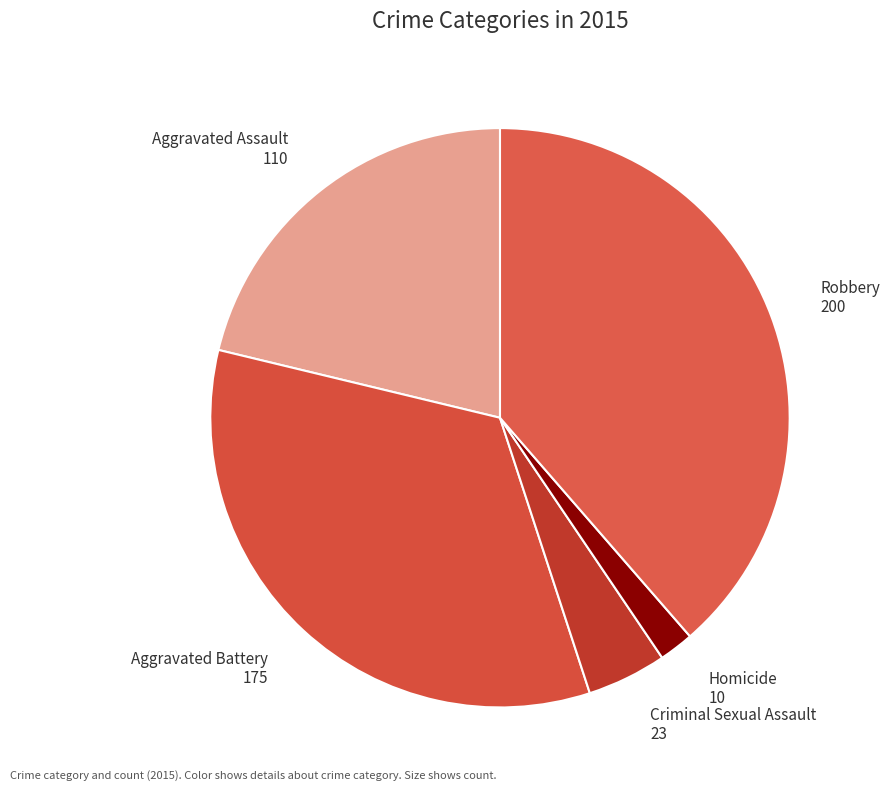

The Robbery slice represents 51% of the pie. True or false?

False